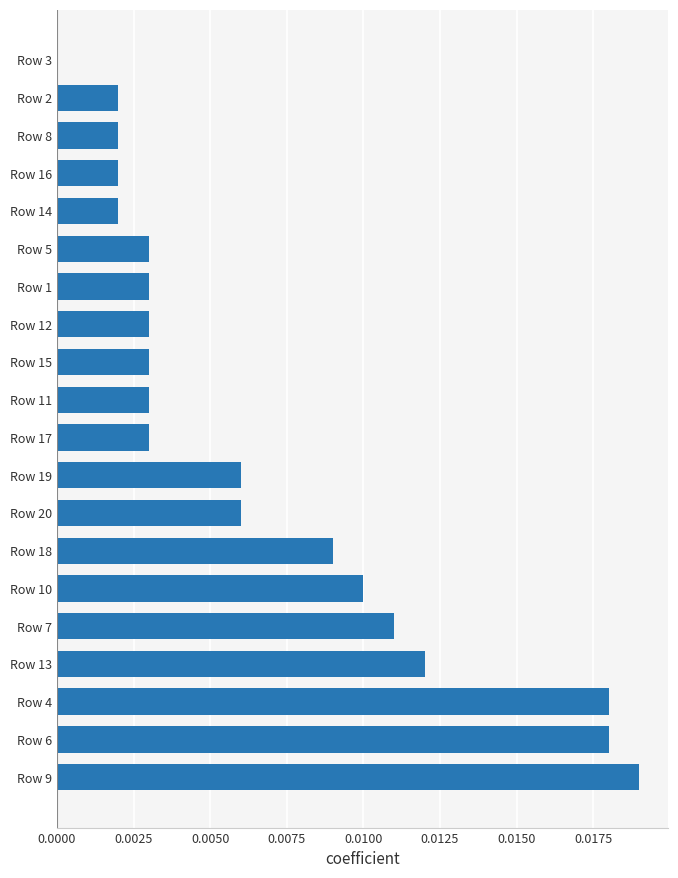

The chart shows a value of 0.0 at Row 13. True or false?

True